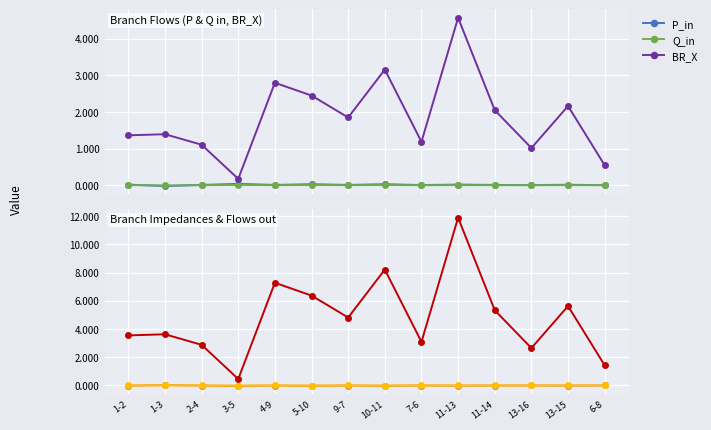

What value does the BR_X series have at 1-2?

1.4